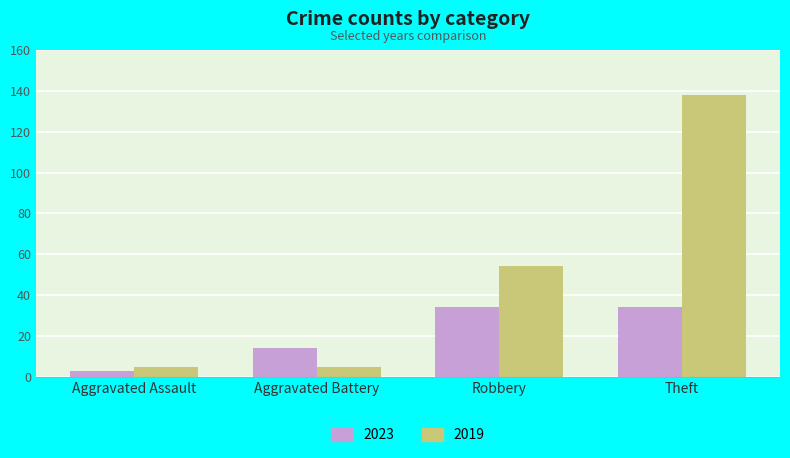

How many bars are there in total?

8